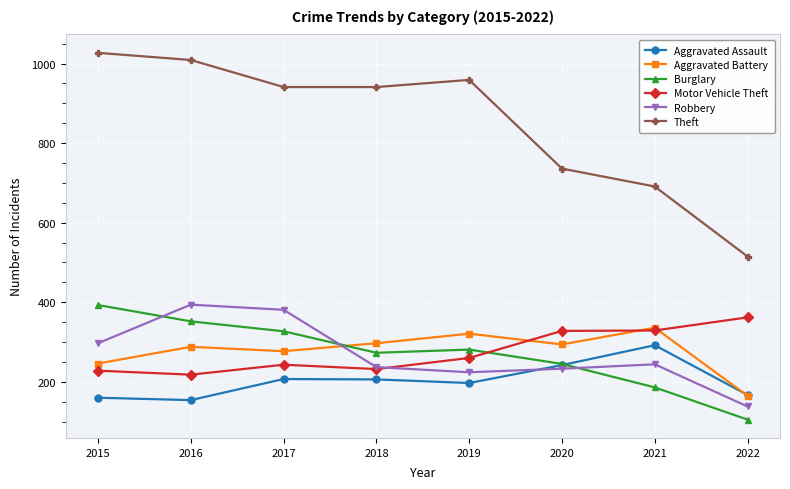

What is the value of the Burglary point at the 4th from the left?

273